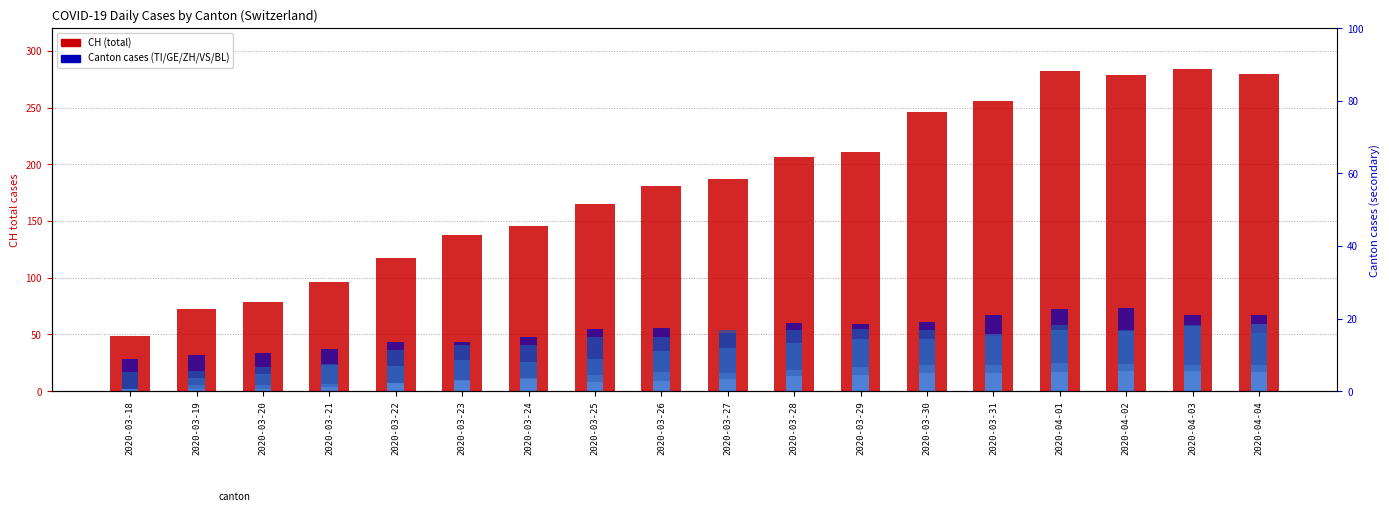

How many data points in ZH are above 38?

8